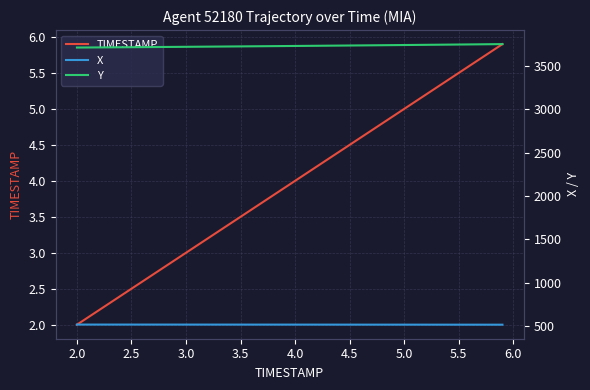

What is the sum of all TIMESTAMP values?

158.0